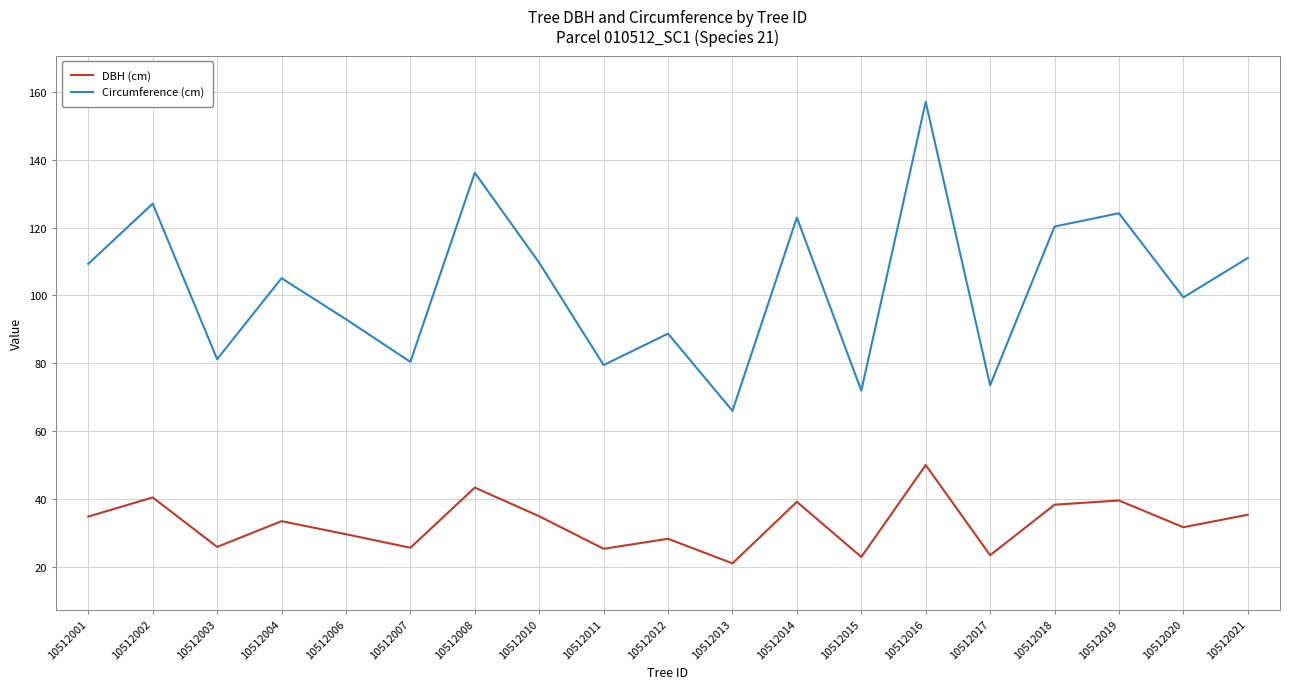

What is the difference between the DBH (cm) values at 10512018 and 10512001?

3.5